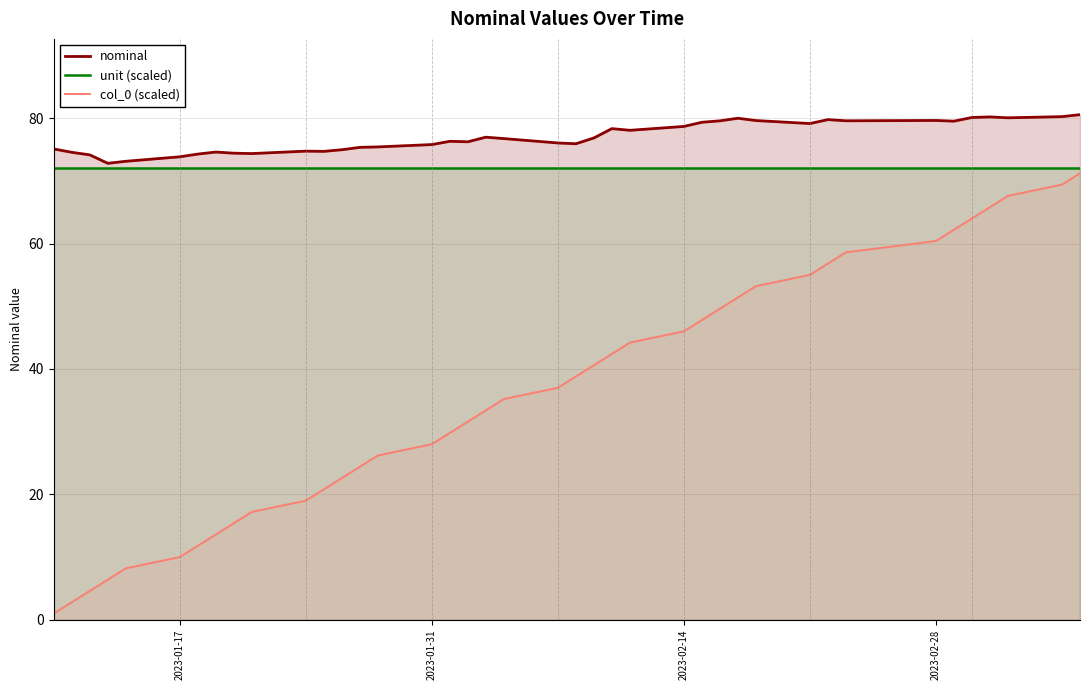

What is the value of the unit (scaled) point at the 8th from the left?

72.0